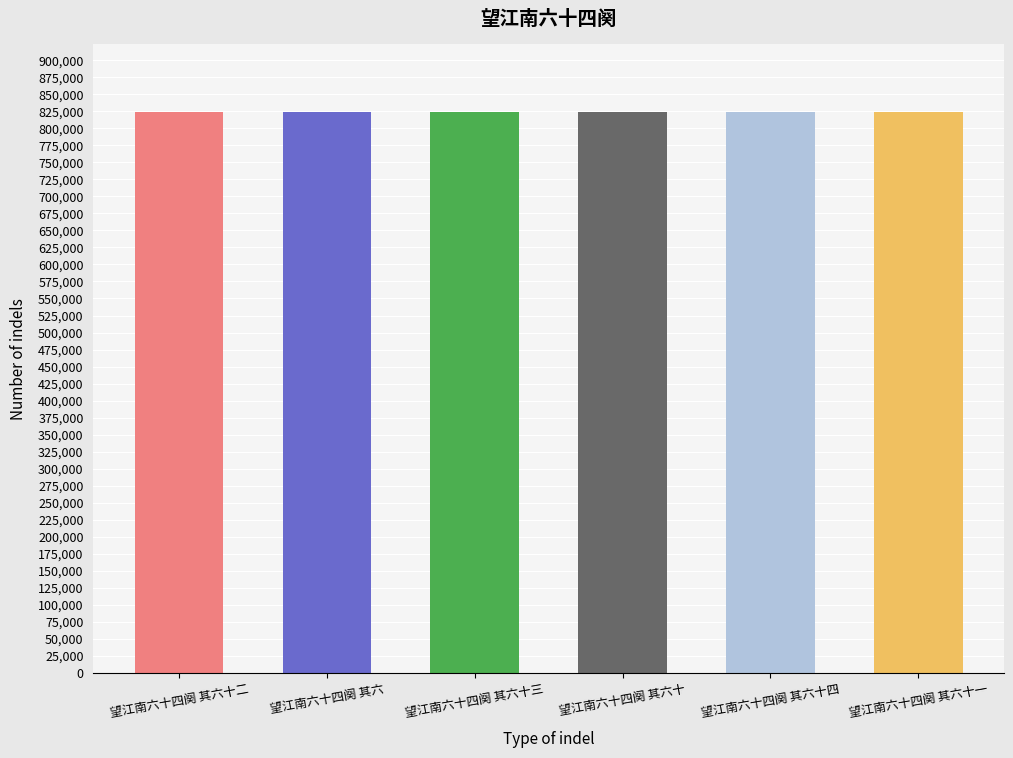

What is the average value?

824155